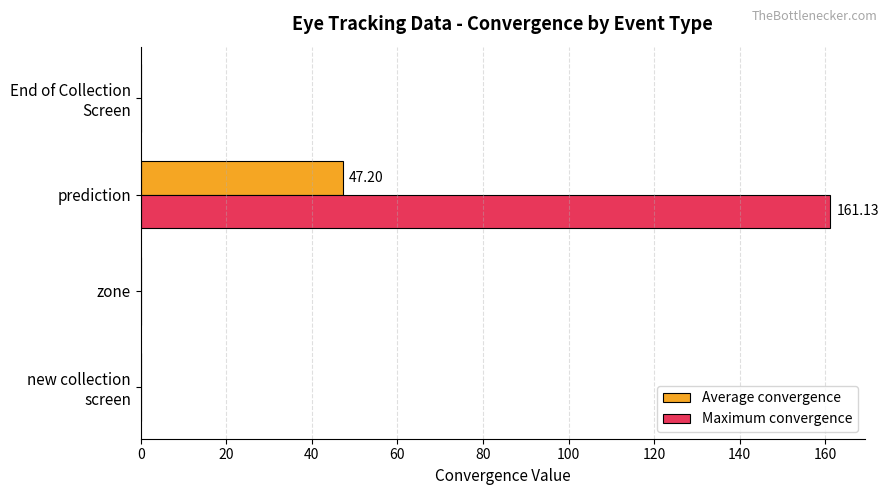

What is the average value of the Maximum convergence series?

40.3